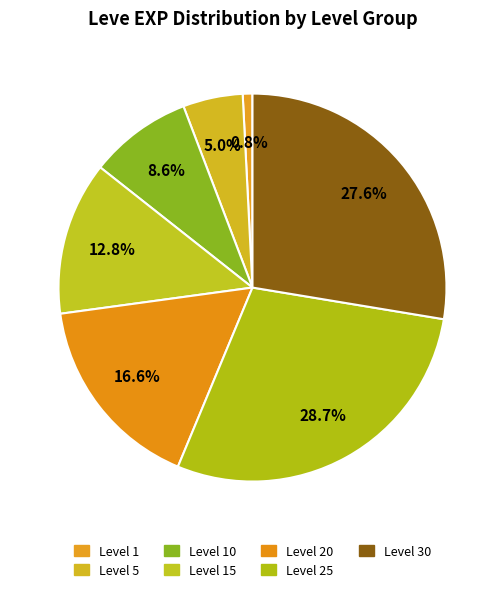

Is the sum of Level 30 and Level 20 greater than half?

No